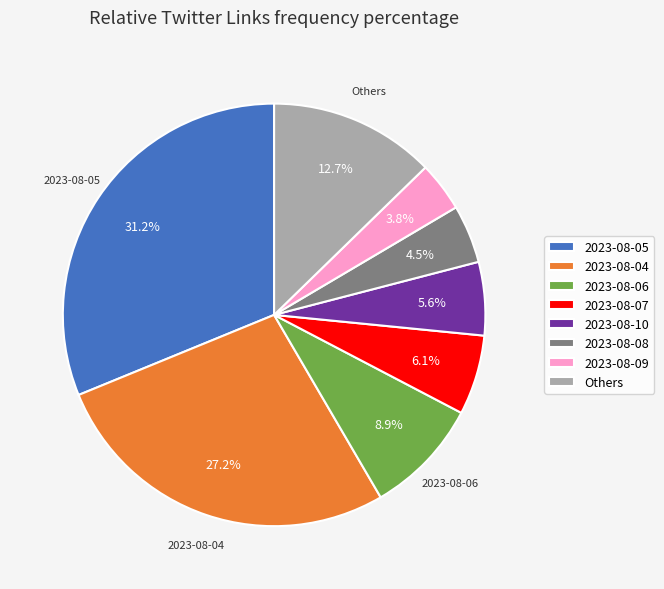

Which has a higher value, Others or 2023-08-08?

Others